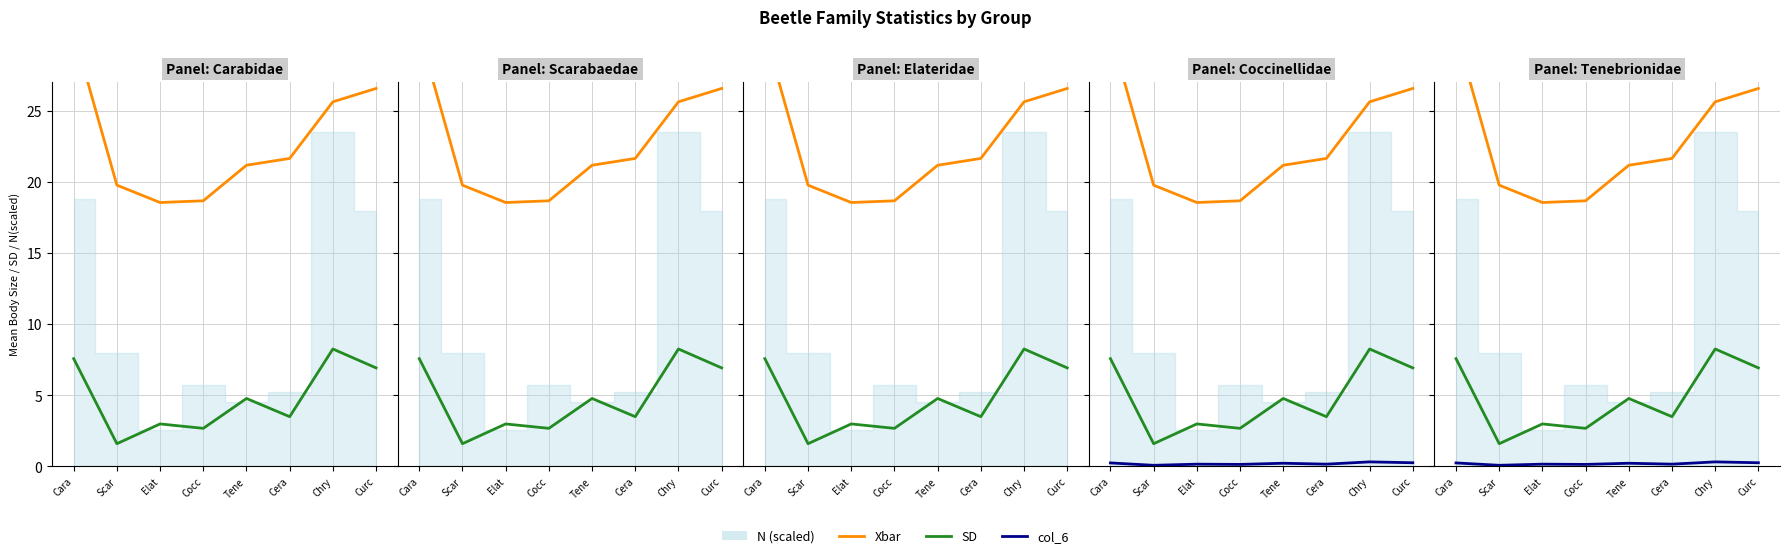

What is the value of the col_6 point at the 4th from the left?

0.1